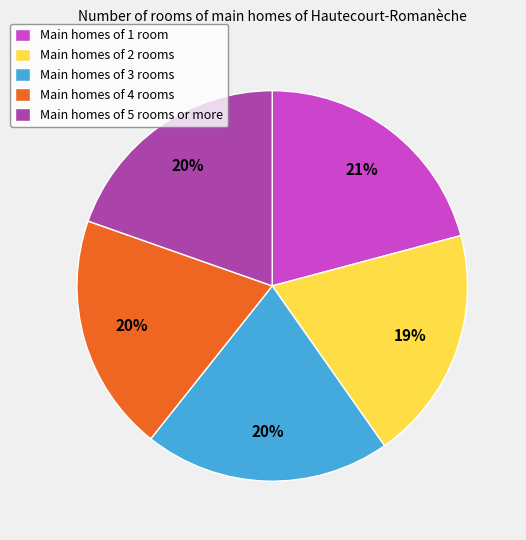

Count the number of slices in the pie.

5